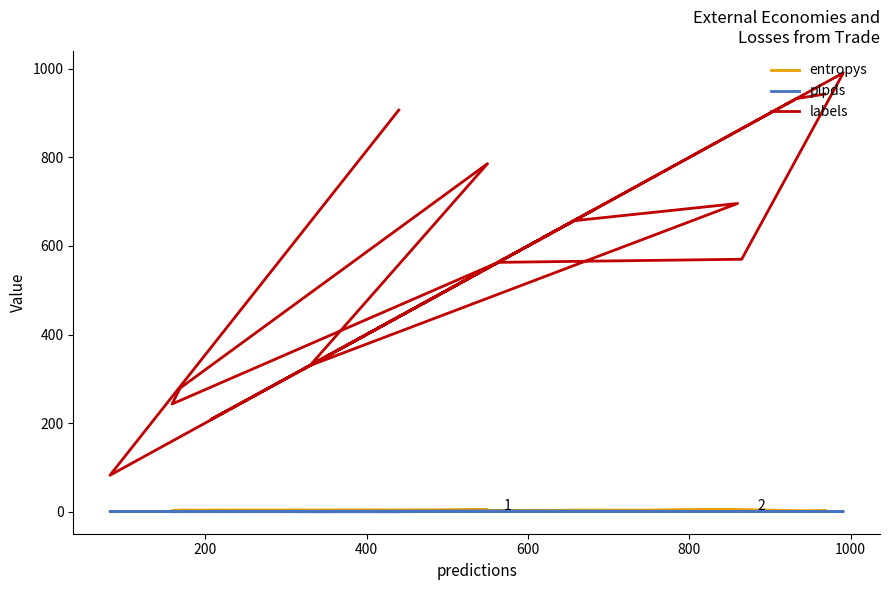

True or false: labels has more than 1 interior local peaks.

True